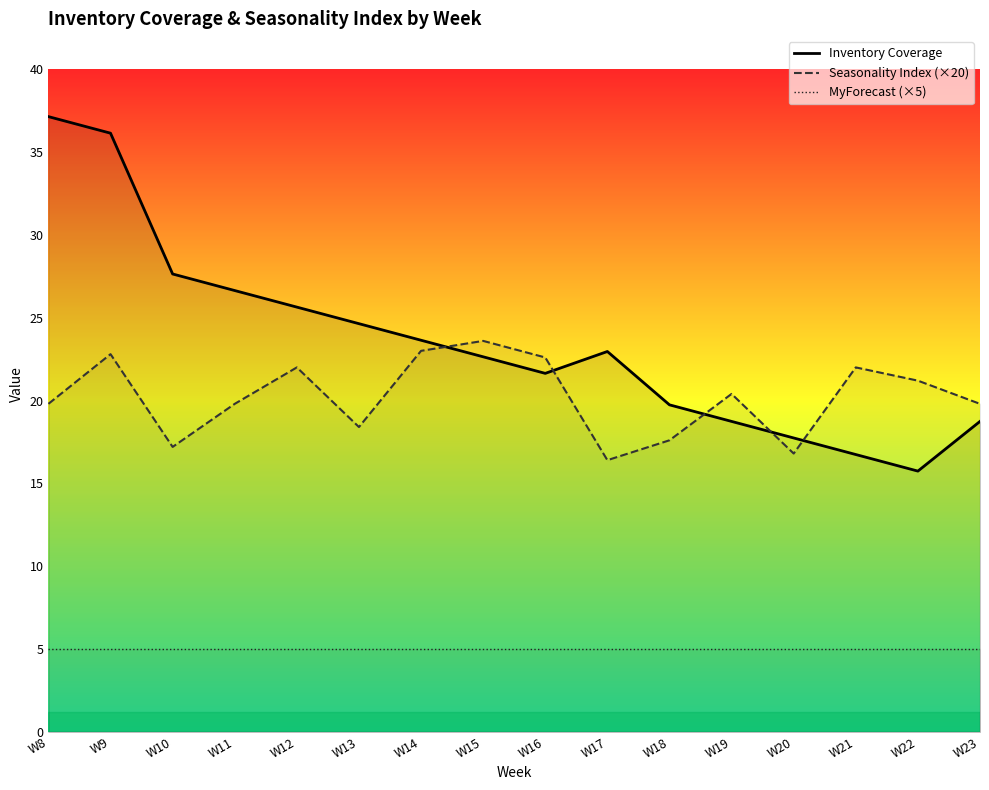

How many lines are shown in the chart?

3